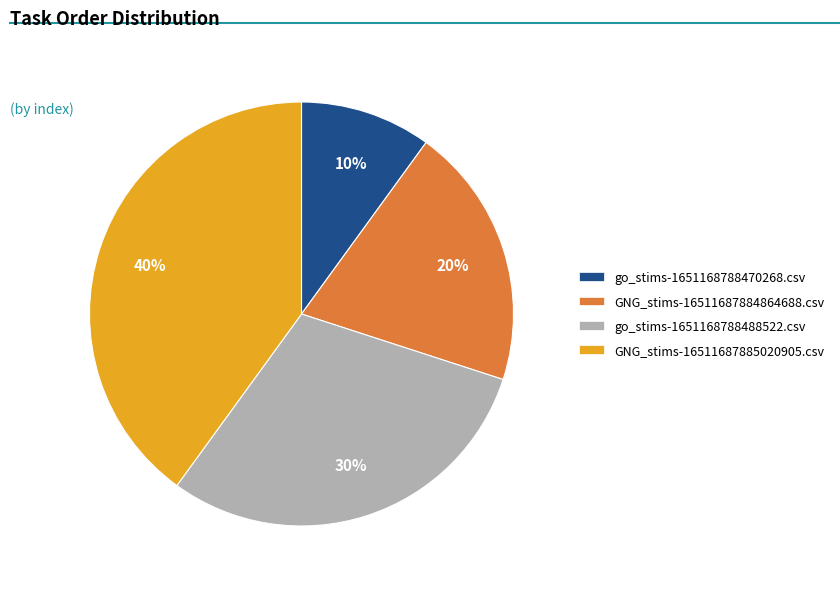

Rank the categories by value from highest to lowest.

GNG_stims-16511687885020905.csv, go_stims-1651168788488522.csv, GNG_stims-16511687884864688.csv, go_stims-1651168788470268.csv